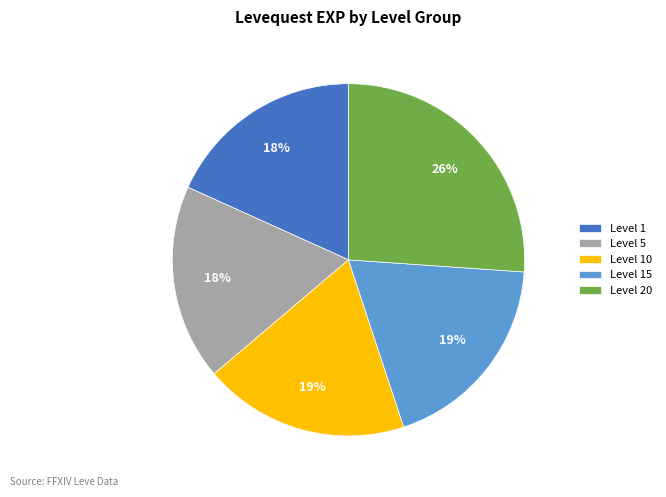

Does any single category account for the majority?

No